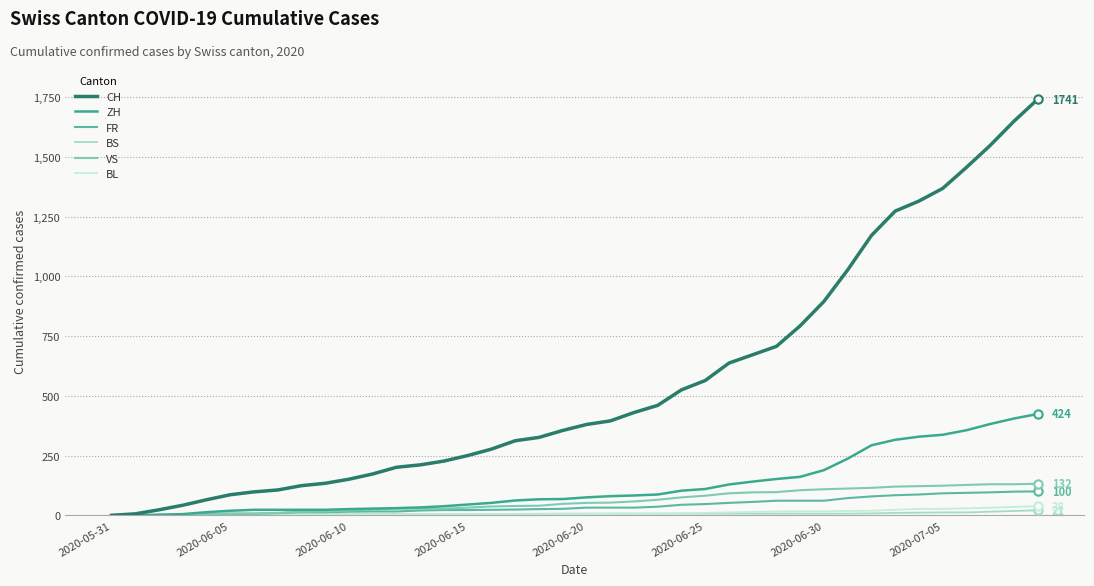

Which series has the largest range (max minus min)?

CH